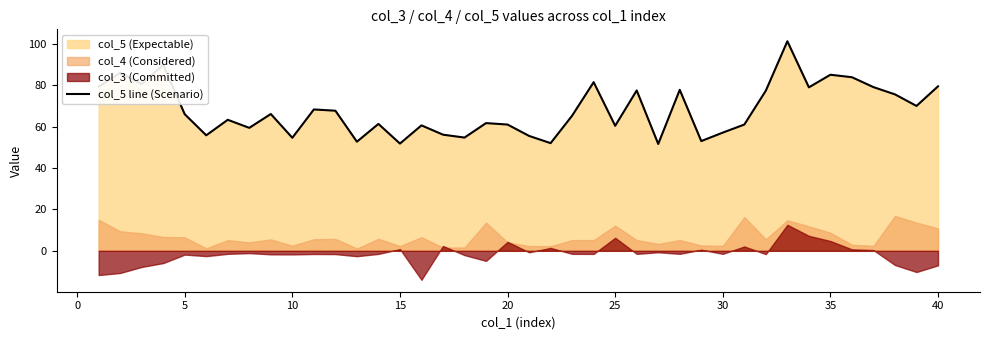

How many data points does each series have?

40